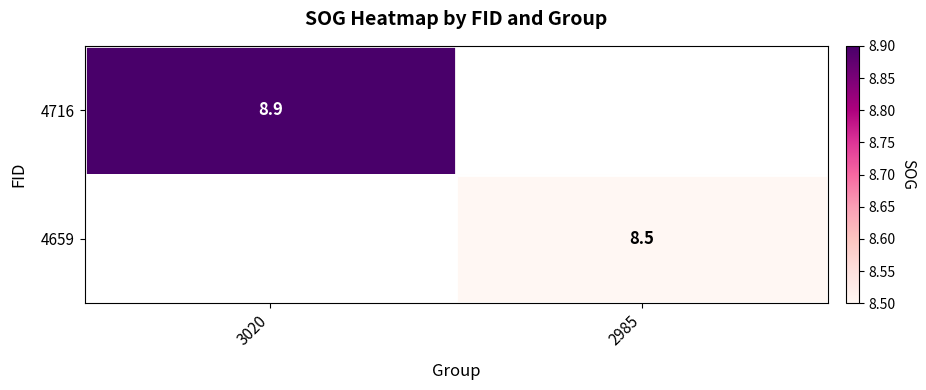

Is it true that 4716 equals 8.9 at 3020?

True